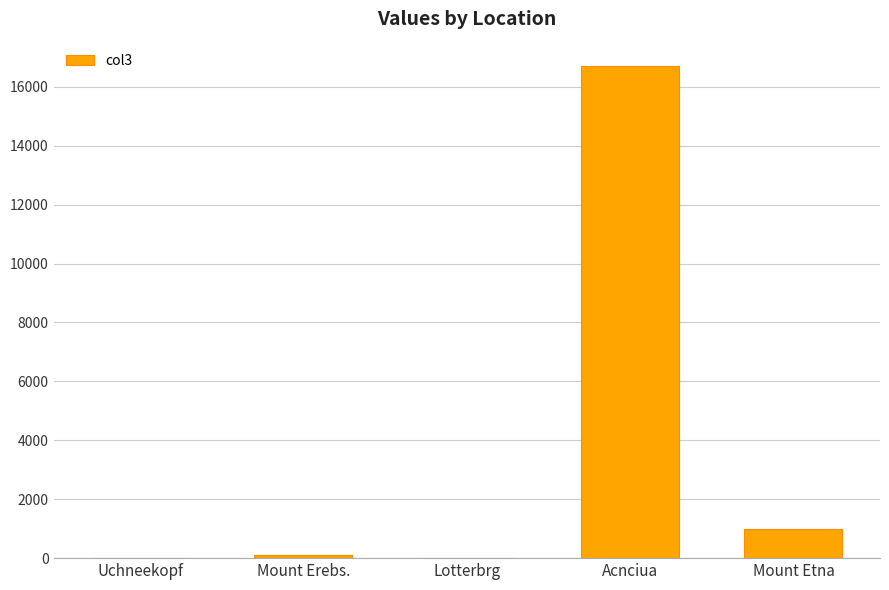

What is the change in value from Uchneekopf to Acnciua?

+16697.1